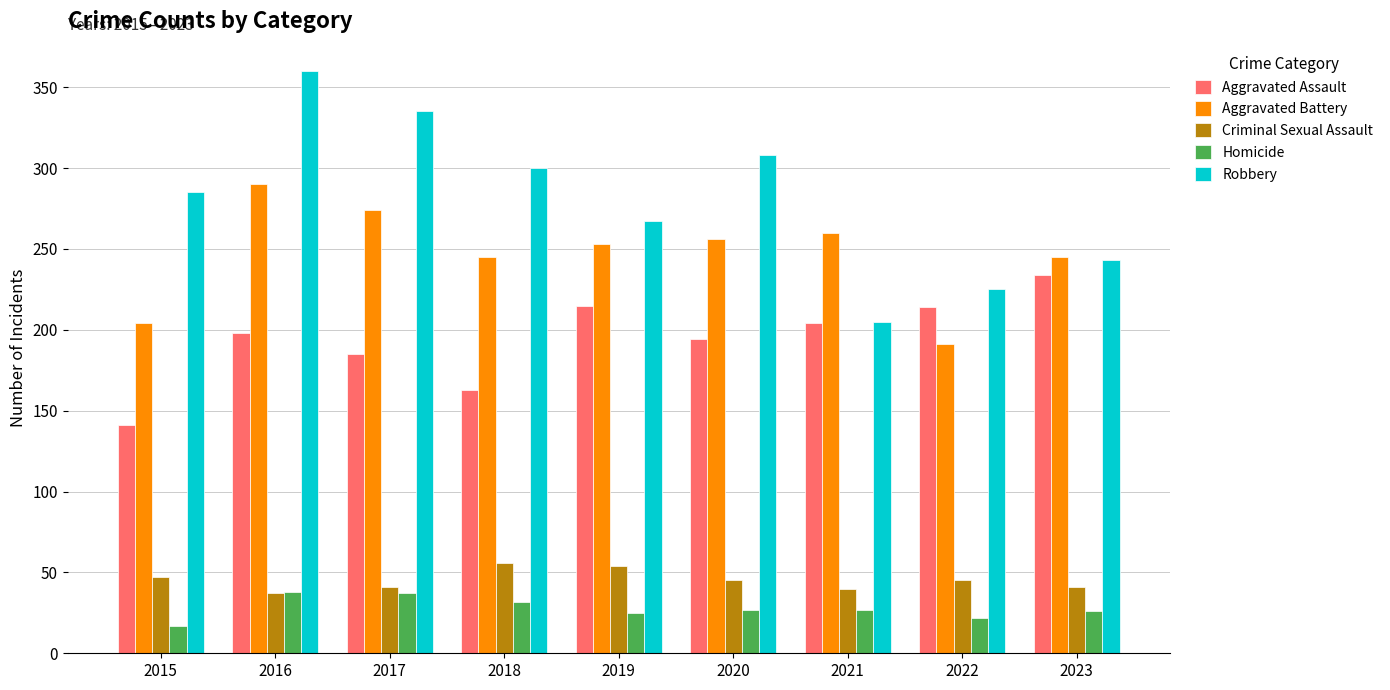

At which category is the sum across all series the highest?

2016